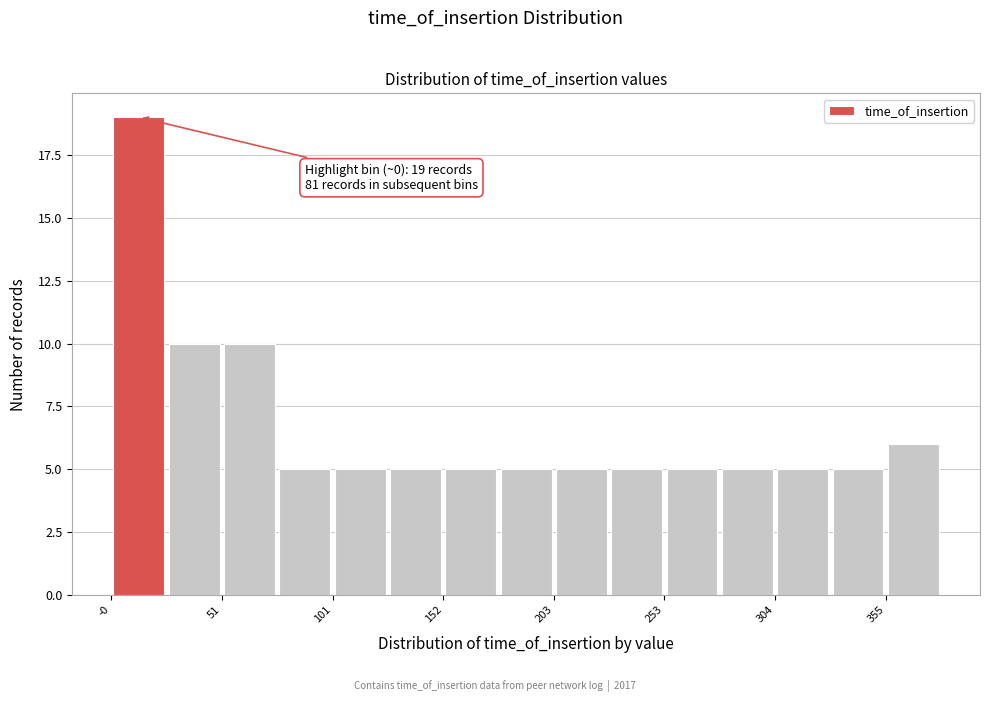

Around what value on the x-axis is the tallest bar? Give the approximate position of its centre, as read against the axis.

10